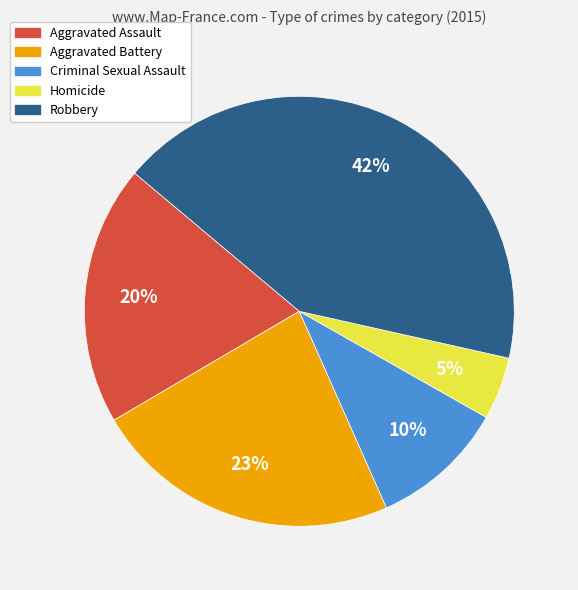

Approximately how many times larger is the value at Homicide compared to Aggravated Assault?

0.2